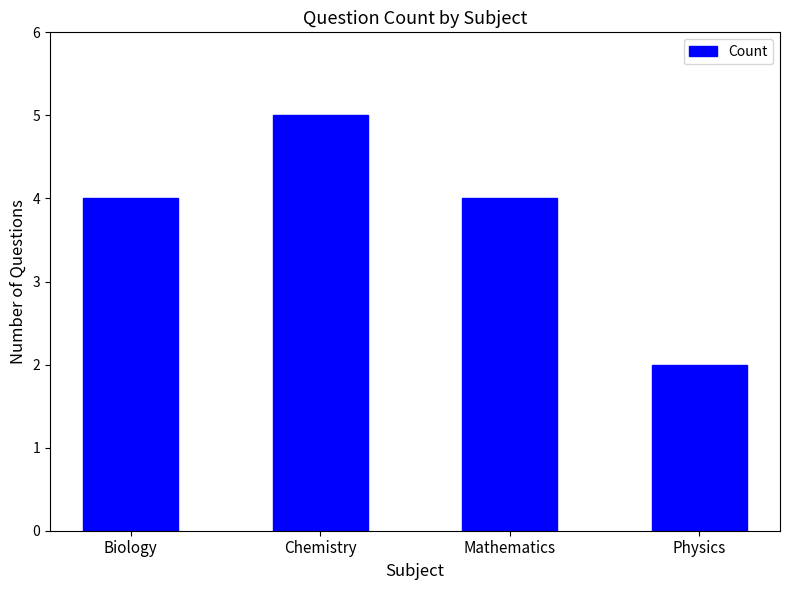

What is the greatest value displayed?

5